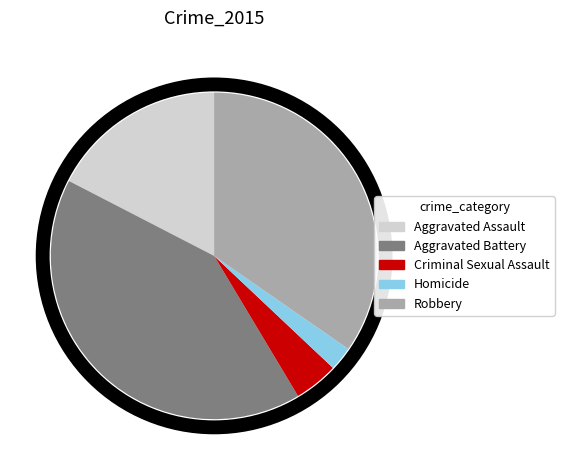

Rank the categories by value from lowest to highest.

Homicide, Criminal Sexual Assault, Aggravated Assault, Robbery, Aggravated Battery